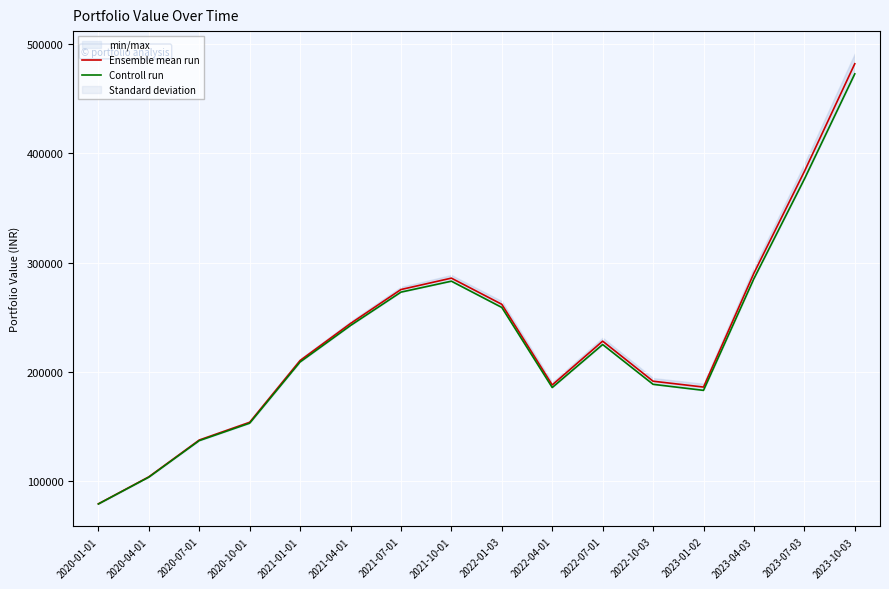

List the series in order of their overall mean, lowest first.

Controll run, Ensemble mean run